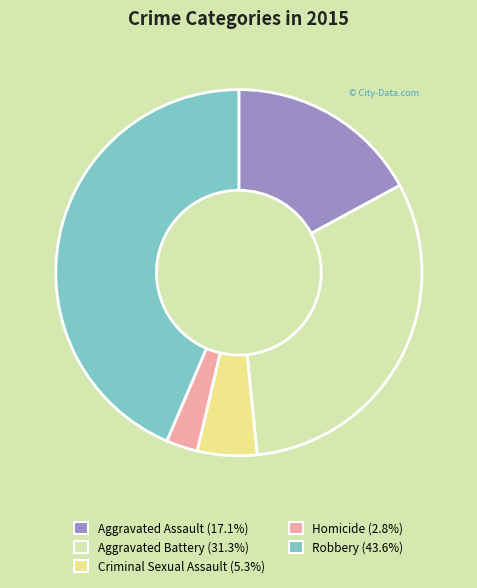

Does any single category account for the majority?

No